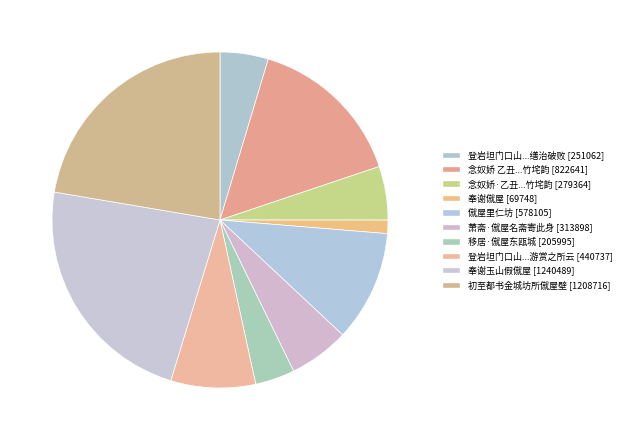

How many segments does this pie chart have?

10